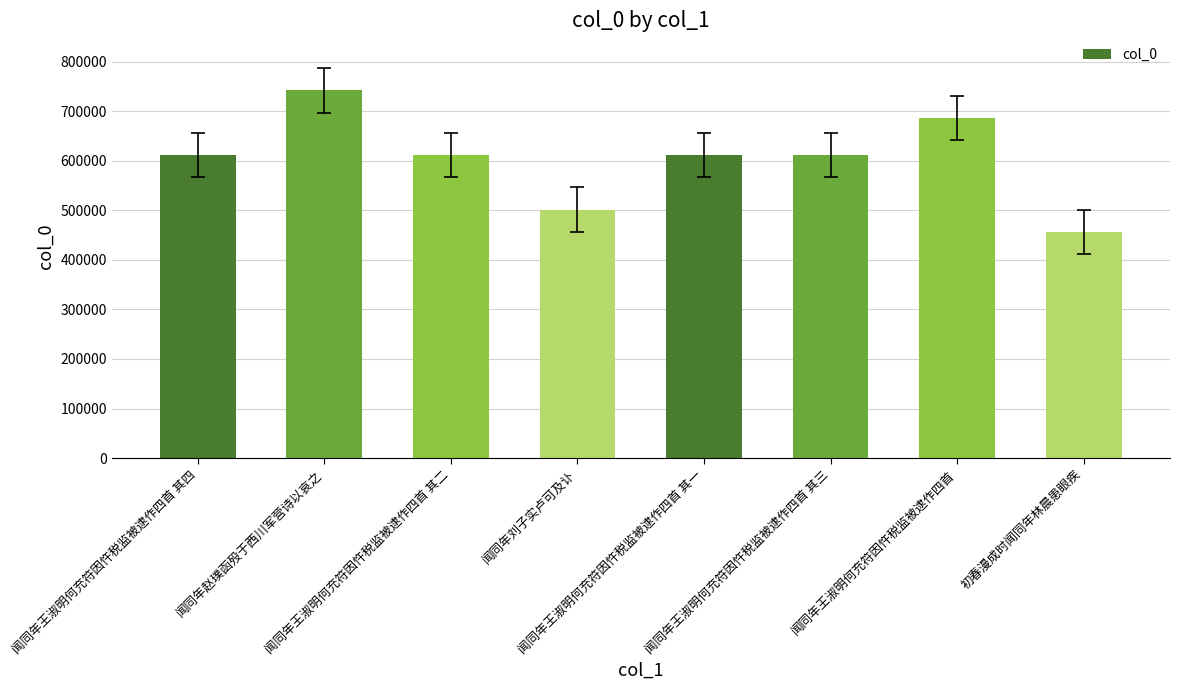

Which category has the lowest value across all series?

初春漫成时闻同年林晨患眼疾